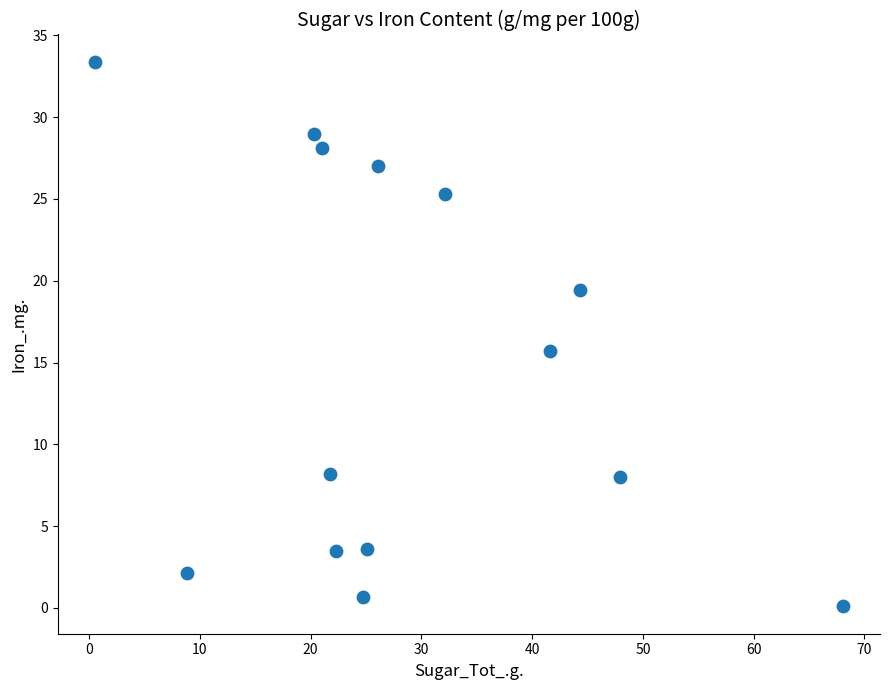

What is the range of Y values (max minus min)?

33.3